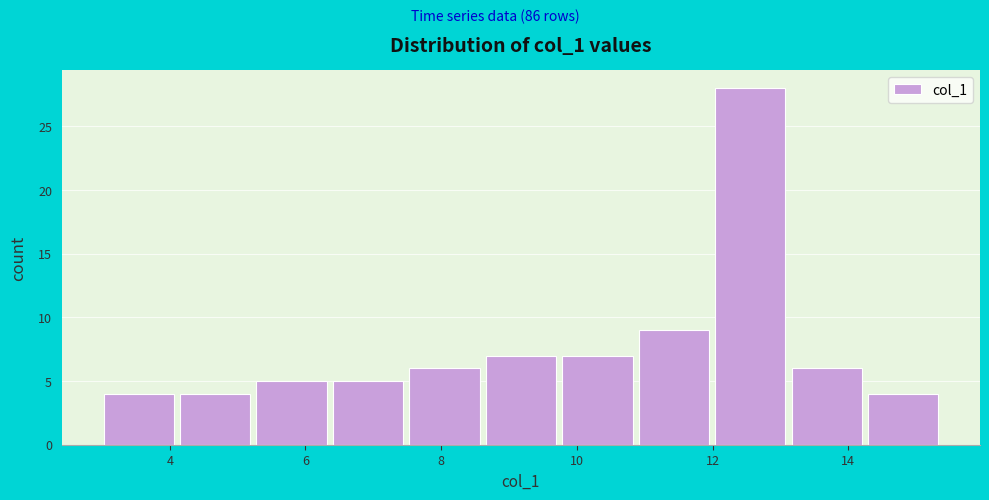

Reading left to right, transcribe this chart: for each bar, give the range it covers on the x-axis and its height. Neither the bar edges nor the heights are printed on the chart, so give them approximately, as read against the axes.

3.0 to 4.2: 4
4.2 to 5.2: 4
5.2 to 6.4: 5
6.4 to 7.6: 5
7.6 to 8.6: 6
8.6 to 9.8: 7
9.8 to 11.0: 7
11.0 to 12.0: 9
12.0 to 13.2: 28
13.2 to 14.2: 6
14.2 to 15.4: 4